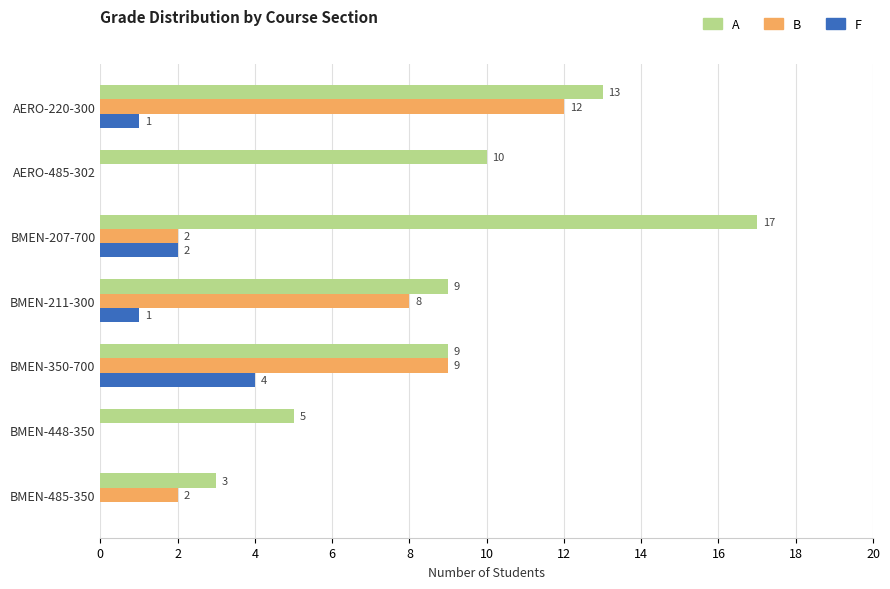

Between BMEN-207-700 and BMEN-485-350, which series saw the biggest shift?

A